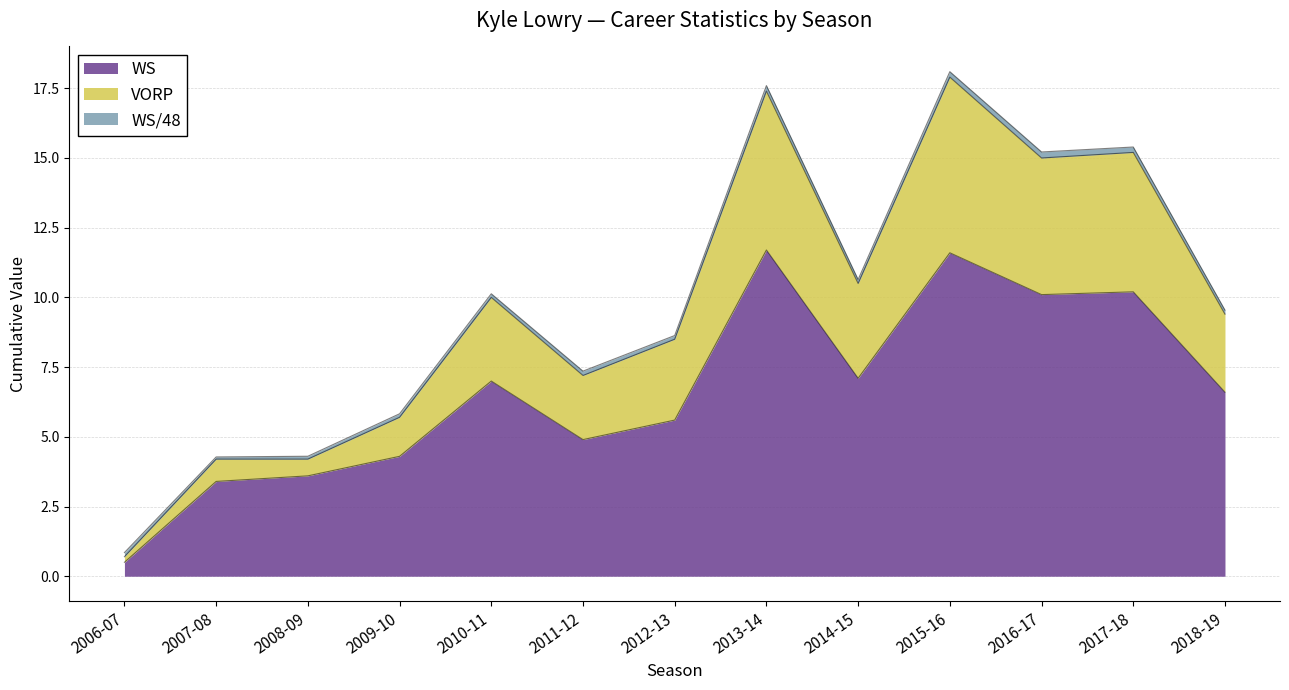

Is it true that VORP equals 0.8 at 2006-07?

True